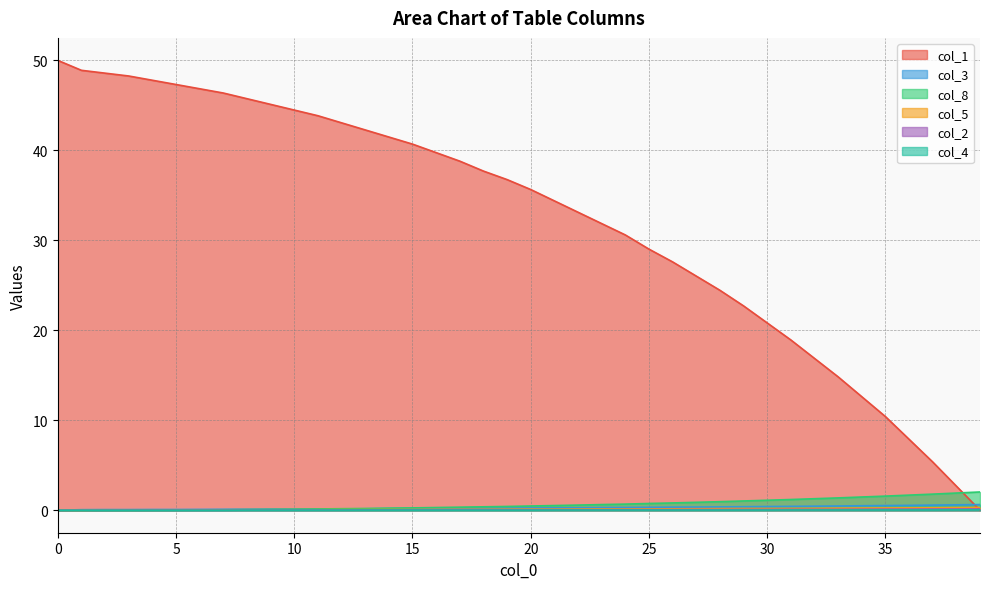

What is the approximate value of col_5 at 34?

0.2